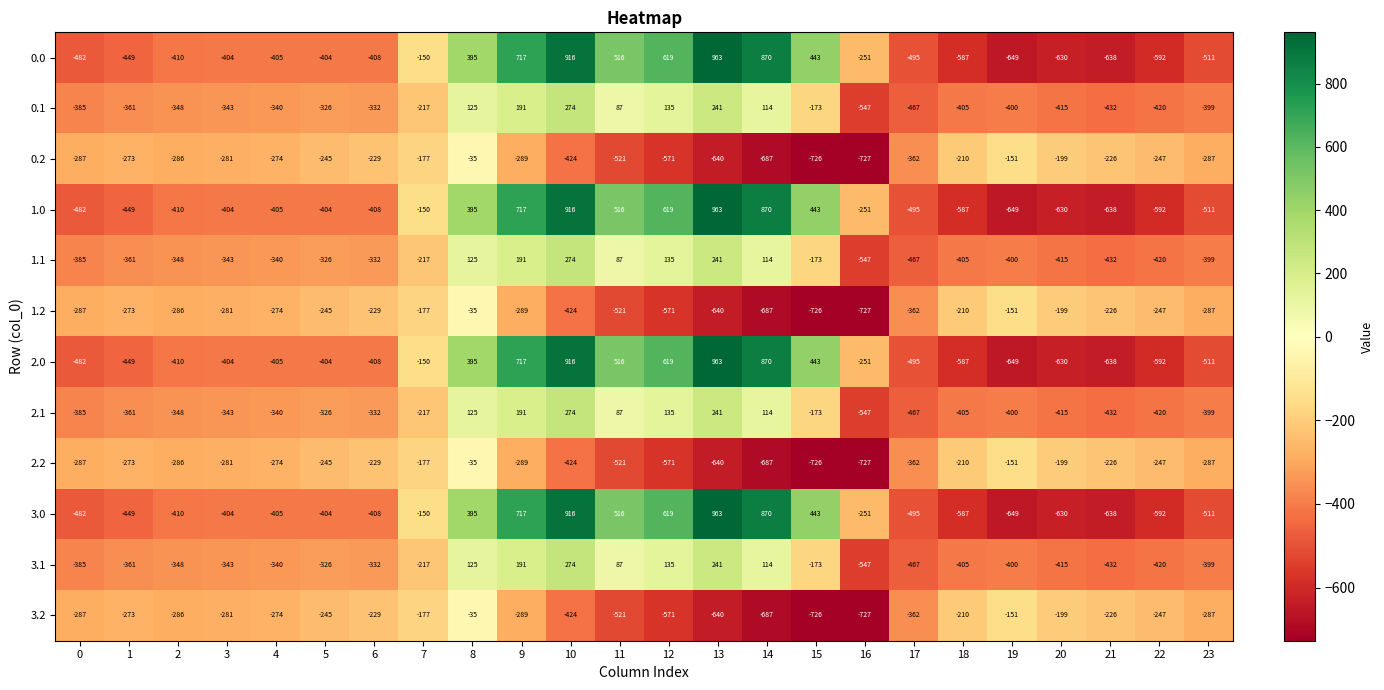

How many values in the 0.1 series are below -340?

12